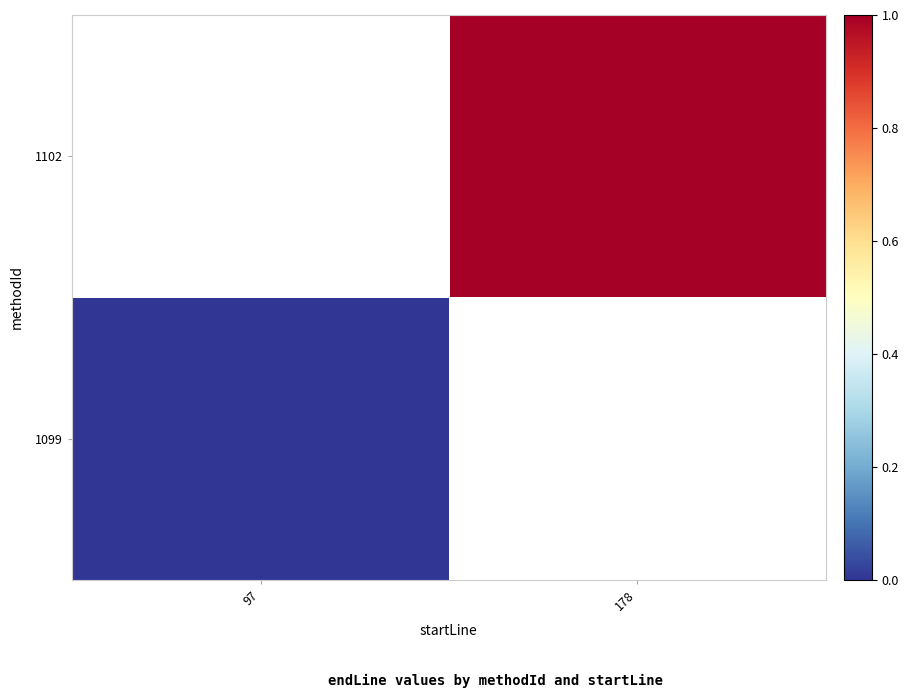

How many categories are shown in the chart?

2